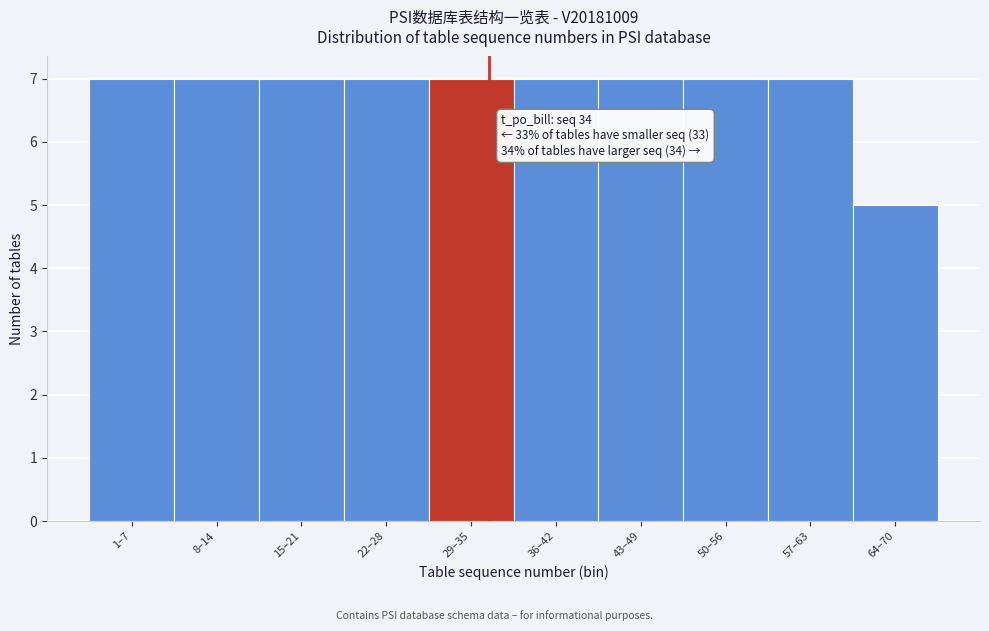

Reading left to right, transcribe all the data shown in this chart.

7	7	7	7	7	7	7	7	7	5